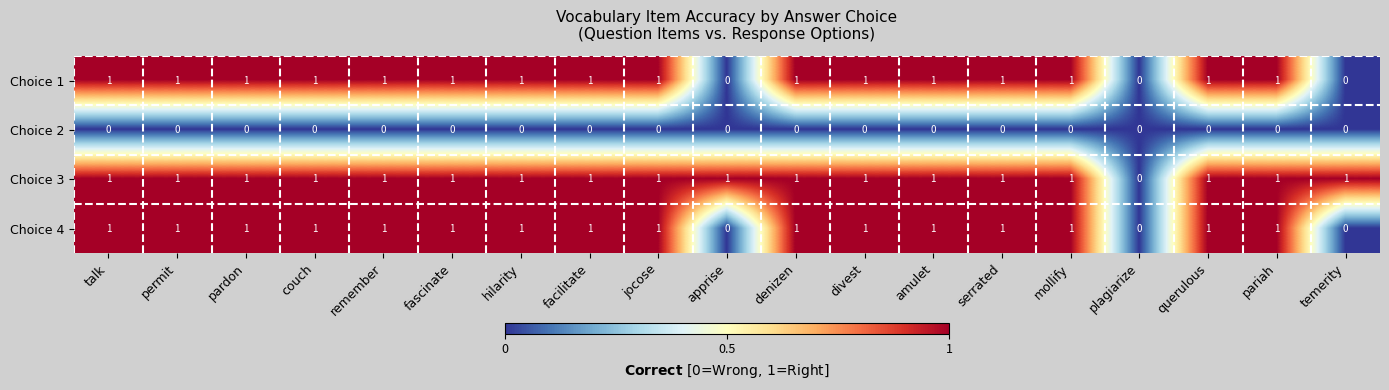

At which label does Choice 3 reach its minimum?

plagiarize